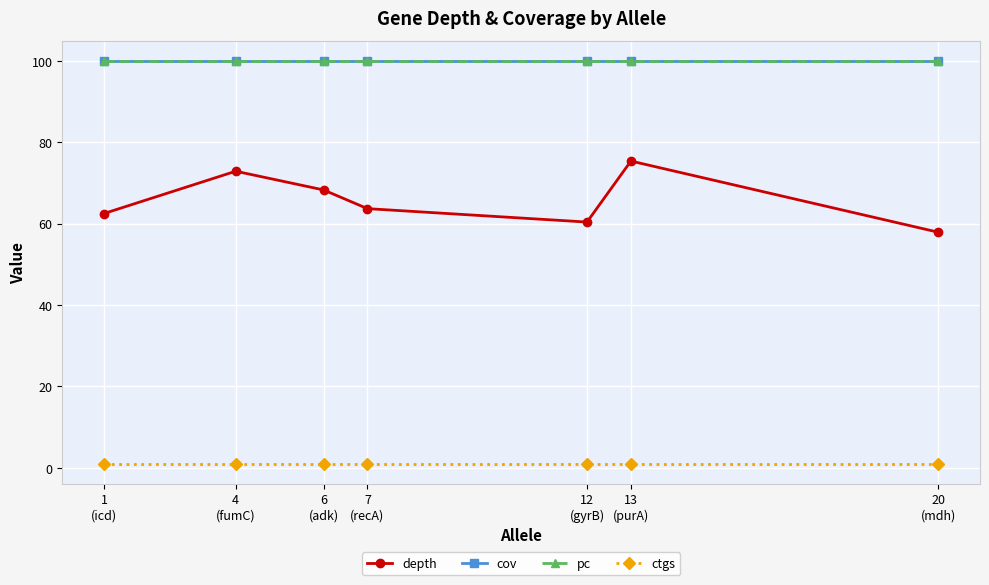

At which label does ctgs reach its peak?

1
(icd)